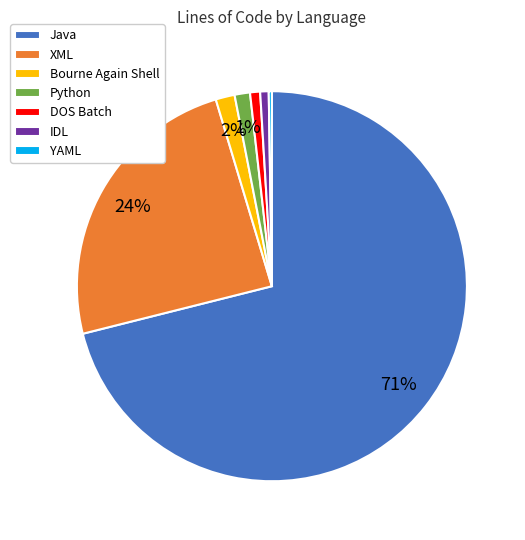

To the nearest percent, what portion does IDL represent?

1%